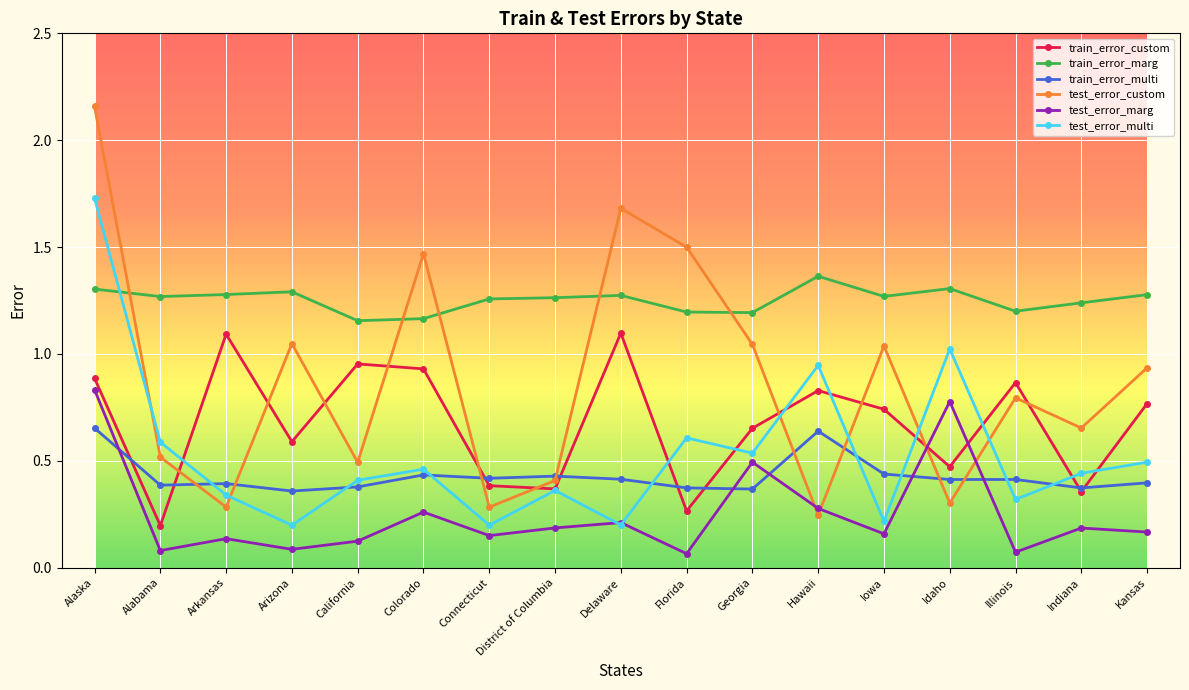

What are all the series names shown in the legend?

train_error_custom, train_error_marg, train_error_multi, test_error_custom, test_error_marg, test_error_multi